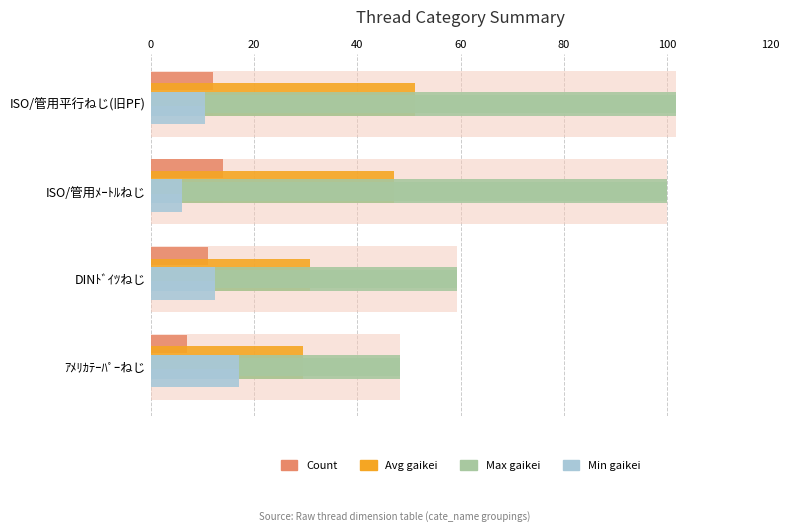

Rank the series by their maximum value, from lowest to highest.

Count, Min gaikei, Avg gaikei, Max gaikei